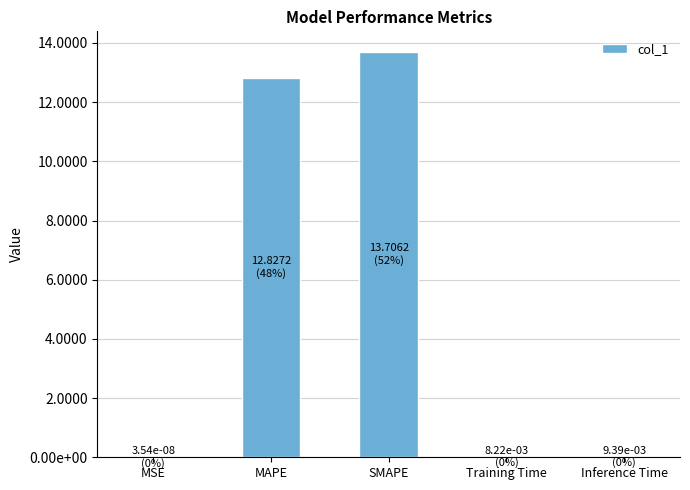

Reading left to right, what are all the values shown in this chart?

MSE=0.0	MAPE=12.8	SMAPE=13.7	Training Time=0.0	Inference Time=0.0